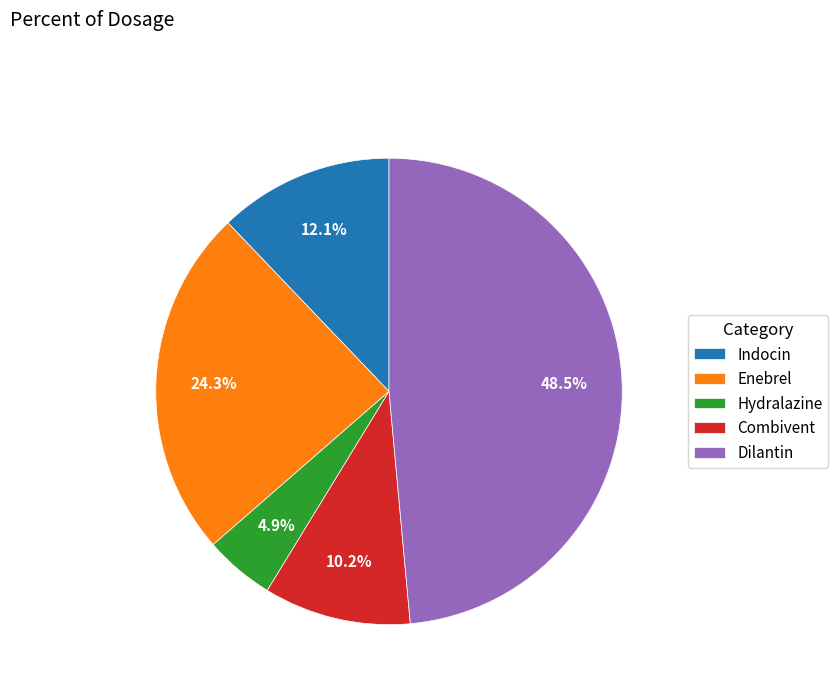

Is there any slice that represents more than half of the pie?

No